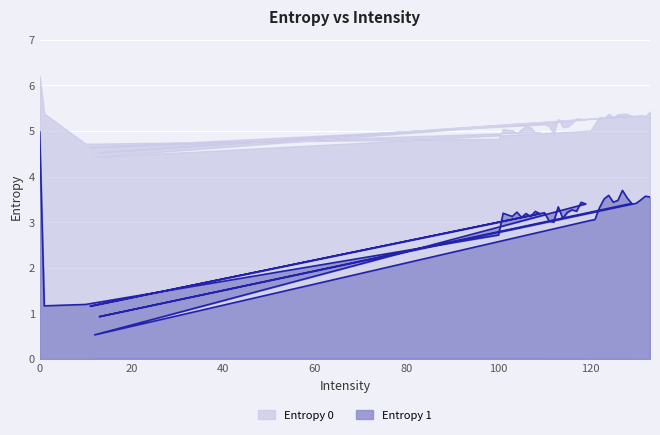

What is the difference between the maximum and minimum values?

4.5